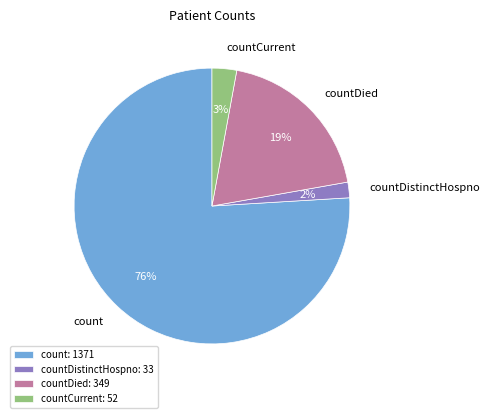

Is there a majority slice in this chart?

Yes